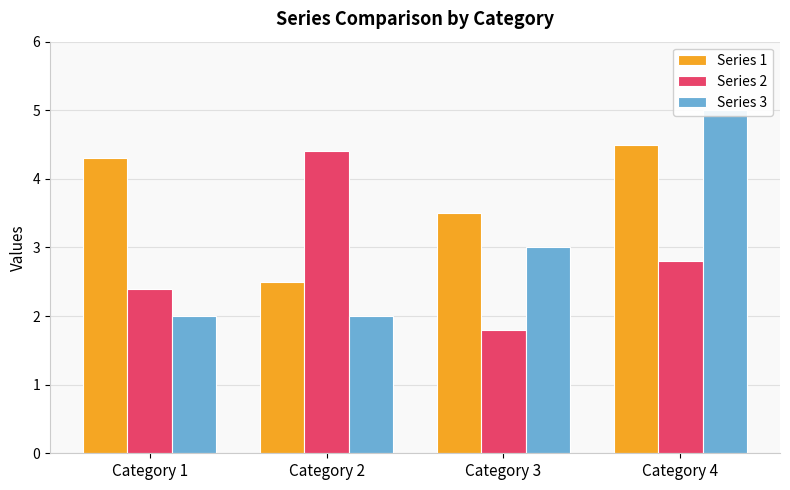

Count the number of categories in the chart.

4